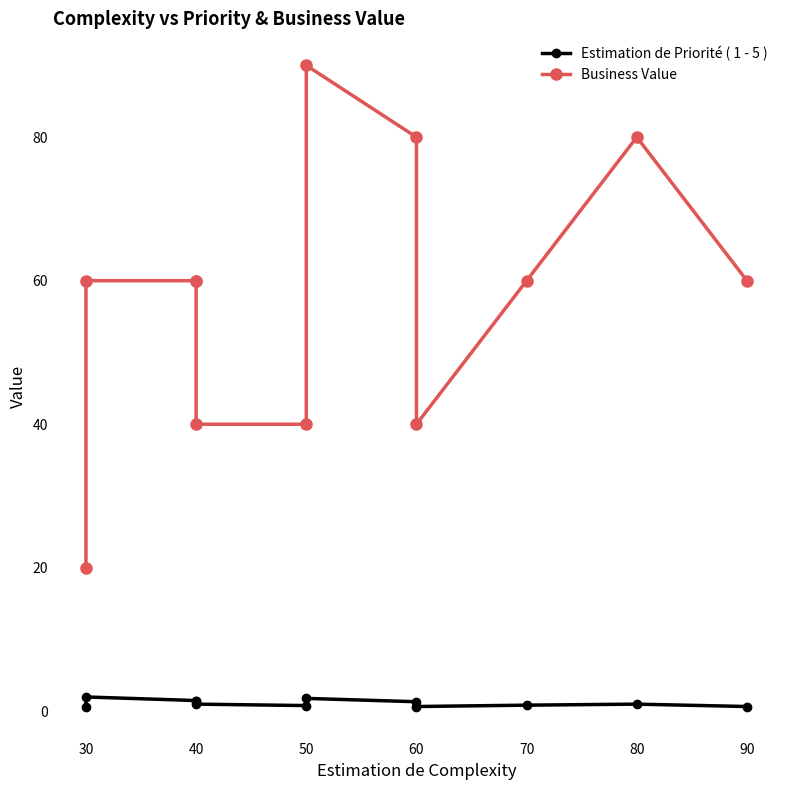

What is the value of the Estimation de Priorité ( 1 - 5 ) point at the 12th from the left?

0.7